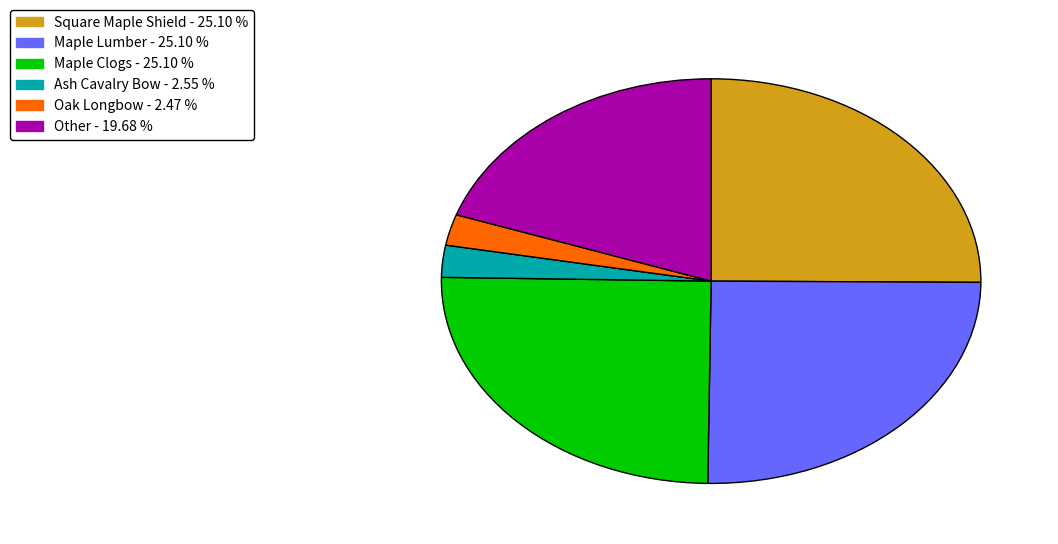

Between Oak Longbow - 2.47 % and Other - 19.68 %, which is larger?

Other - 19.68 %